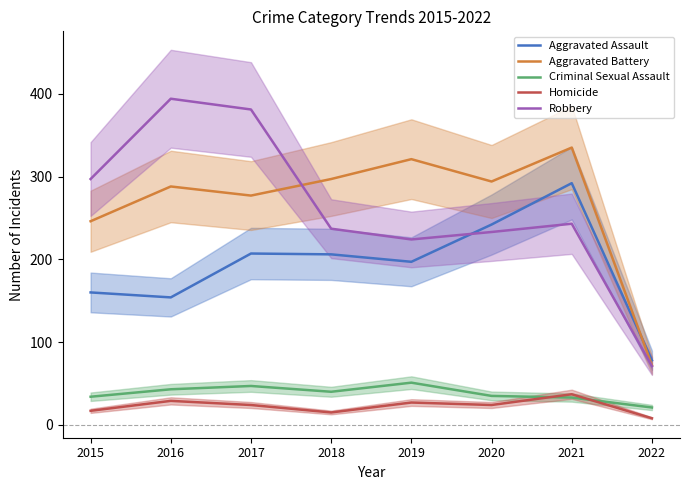

Which has a higher value, 2022 or 2015?

2015